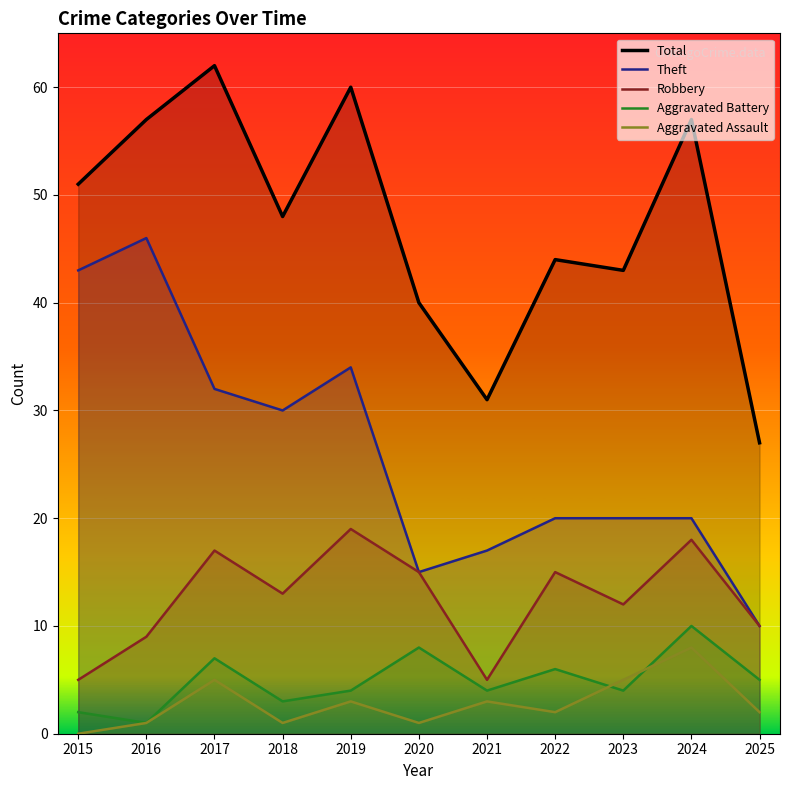

What is the difference between the highest and lowest values at 2022?

42